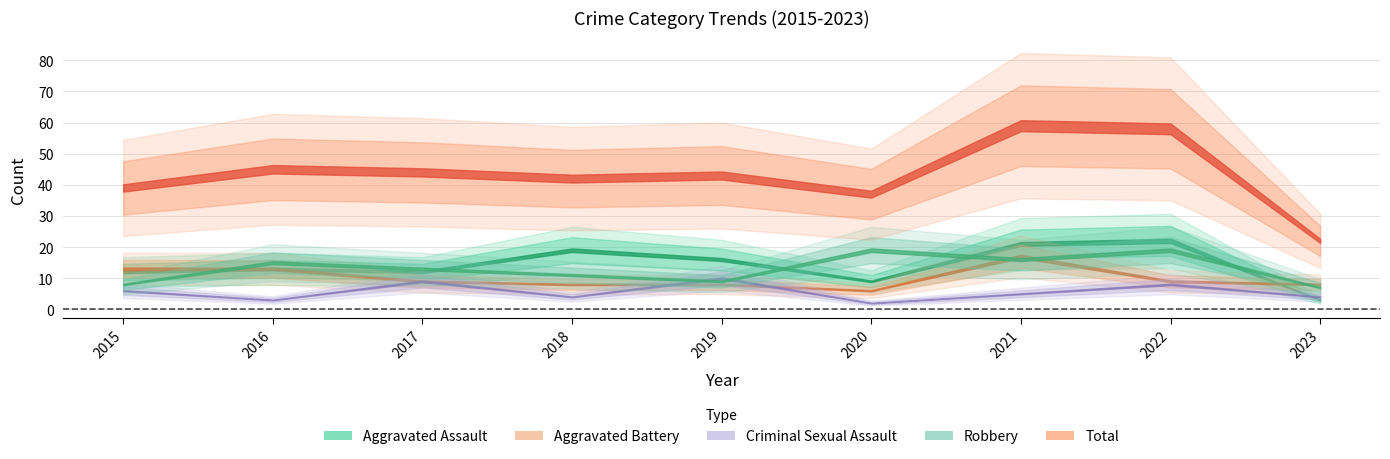

Reading left to right, transcribe all the data shown in this chart.

Aggravated Assault: 2015=12	2016=13	2017=12	2018=19	2019=16	2020=9	2021=21	2022=22	2023=3
Aggravated Battery: 2015=13	2016=13	2017=9	2018=8	2019=8	2020=6	2021=17	2022=9	2023=8
Criminal Sexual Assault: 2015=6	2016=3	2017=9	2018=4	2019=10	2020=2	2021=5	2022=8	2023=4
Robbery: 2015=8	2016=15	2017=13	2018=11	2019=9	2020=19	2021=16	2022=19	2023=7
Total: 2015=39	2016=45	2017=44	2018=42	2019=43	2020=37	2021=59	2022=58	2023=22